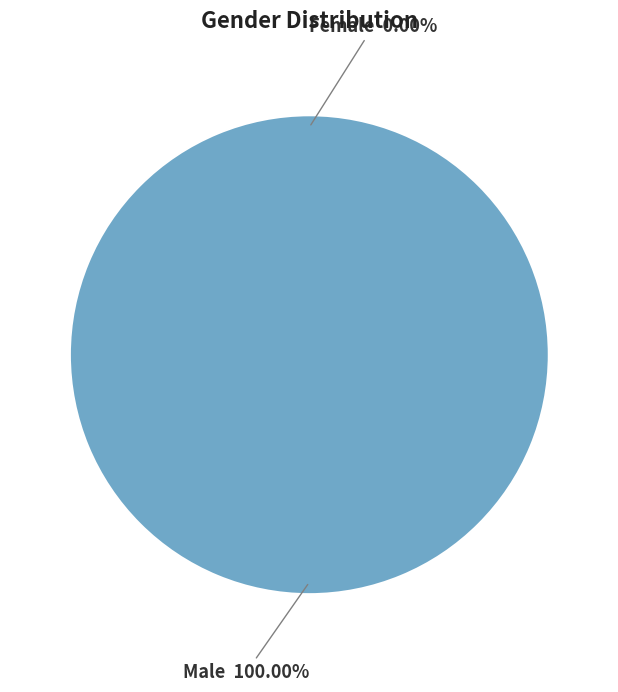

True or false: Male accounts for 100% of the total.

True